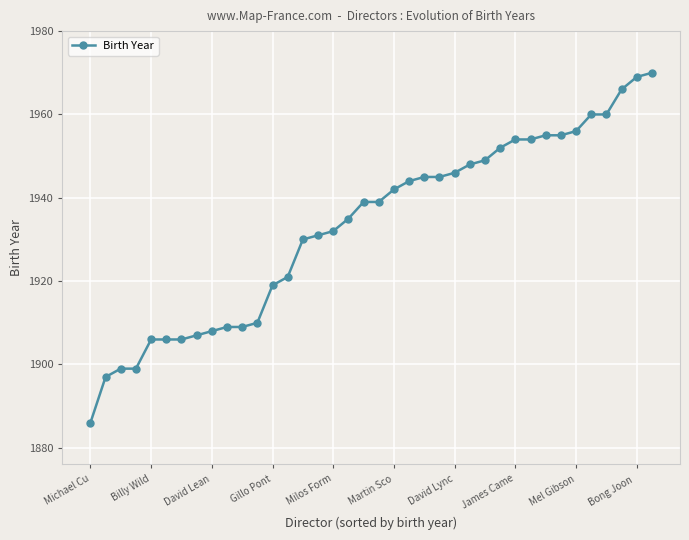

Reading left to right, what are all the values shown in this chart?

1886	1897	1899	1899	1906	1906	1906	1907	1908	1909	1909	1910	1919	1921	1930	1931	1932	1935	1939	1939	1942	1944	1945	1945	1946	1948	1949	1952	1954	1954	1955	1955	1956	1960	1960	1966	1969	1970